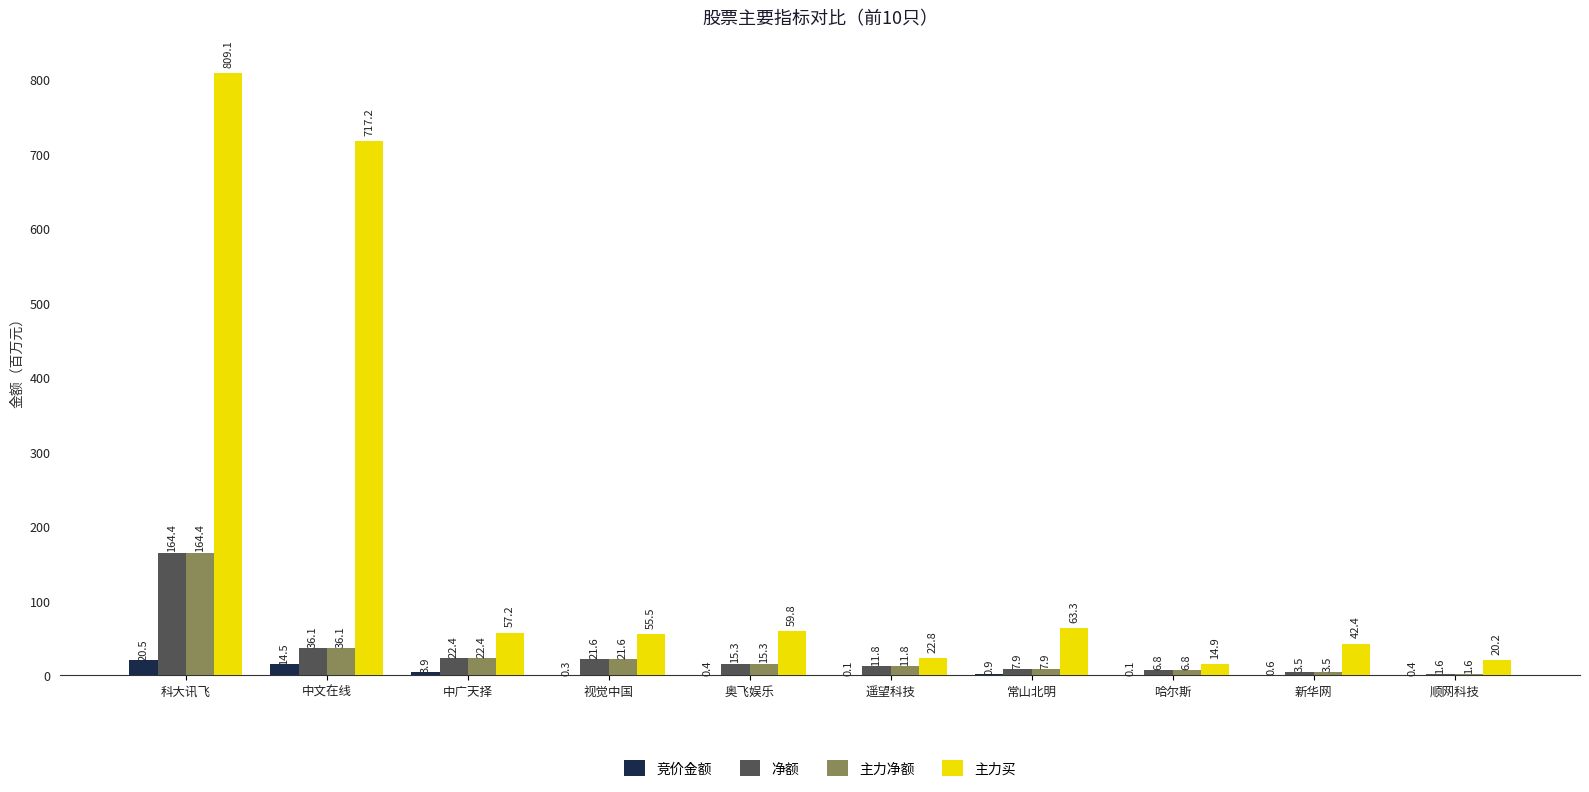

Are the bars horizontal?

No